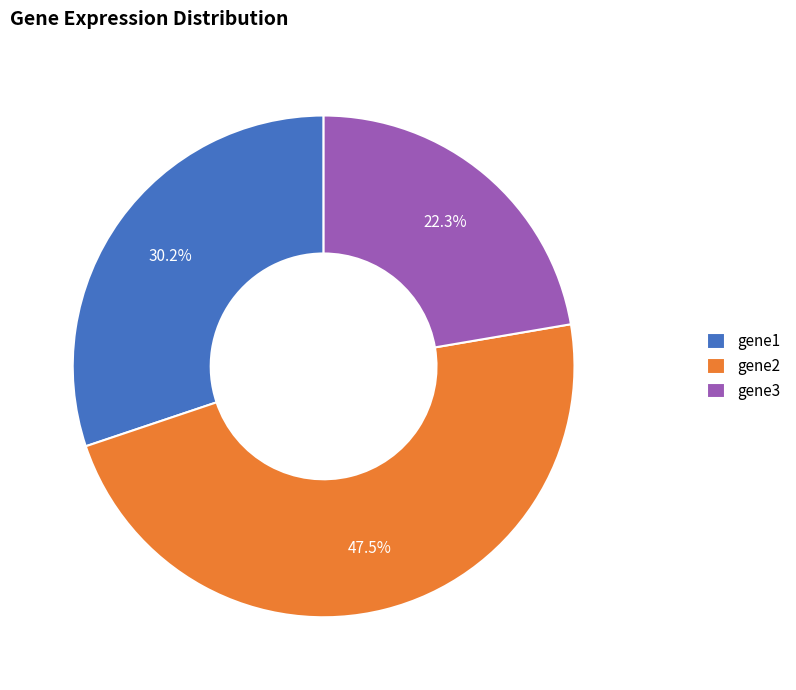

Rank the categories by value from lowest to highest.

gene3, gene1, gene2